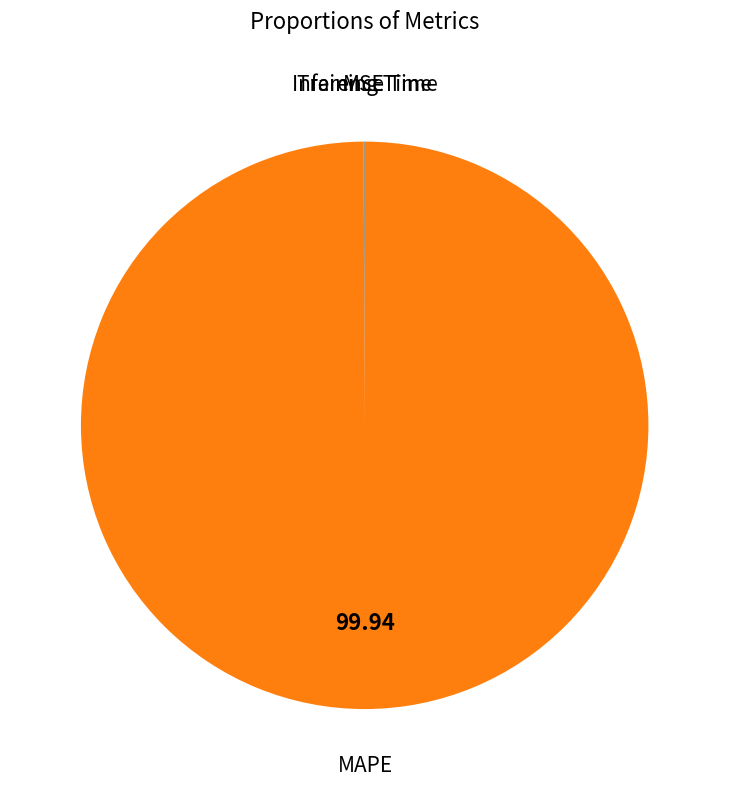

Is there a majority slice in this chart?

Yes